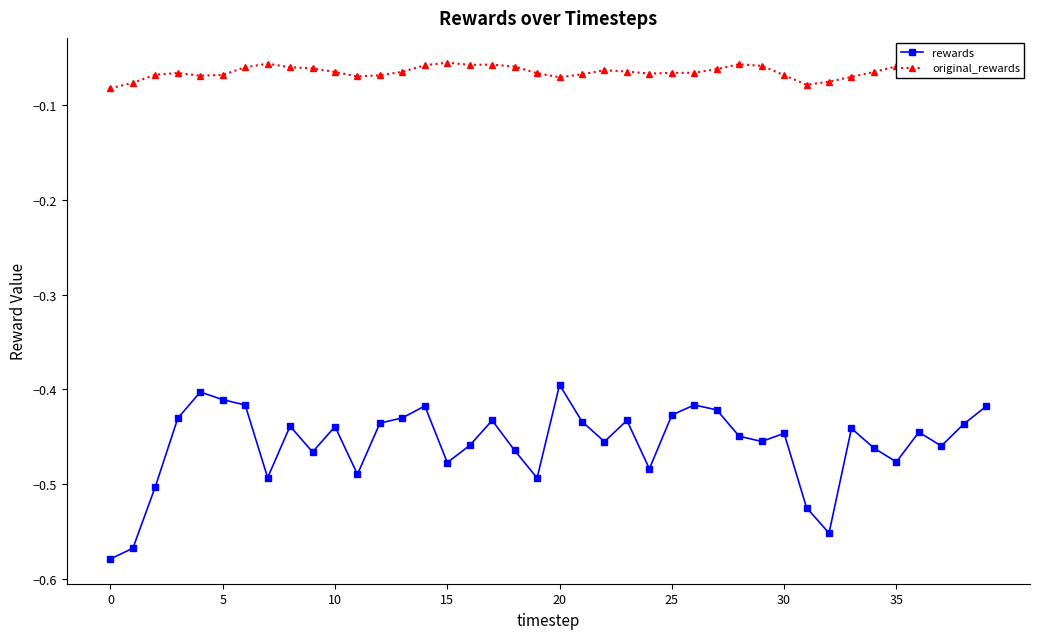

Which series has the largest range (max minus min)?

rewards